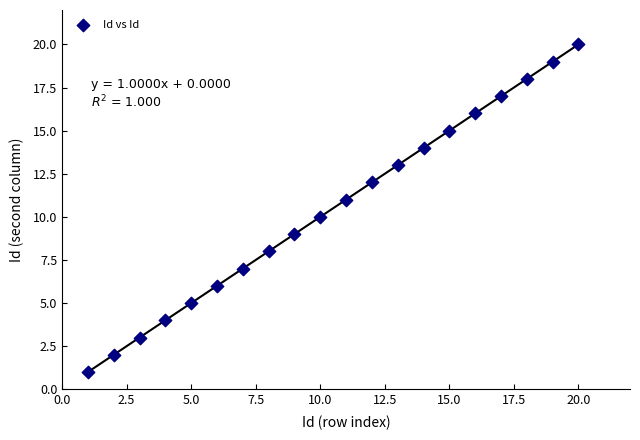

What is the range of X values (max minus min)?

19